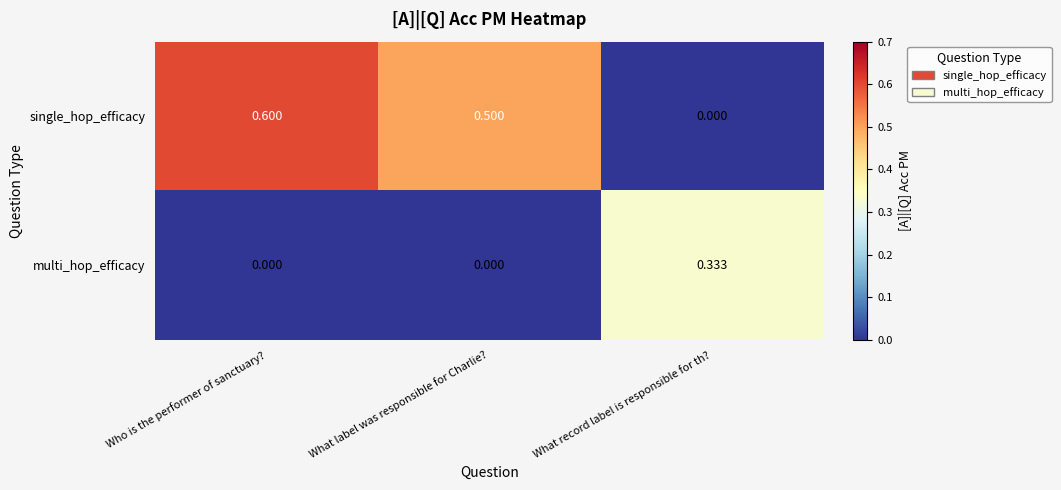

Rank the categories by single_hop_efficacy value from lowest to highest.

What record label is responsible for th?, What label was responsible for Charlie?, Who is the performer of sanctuary?